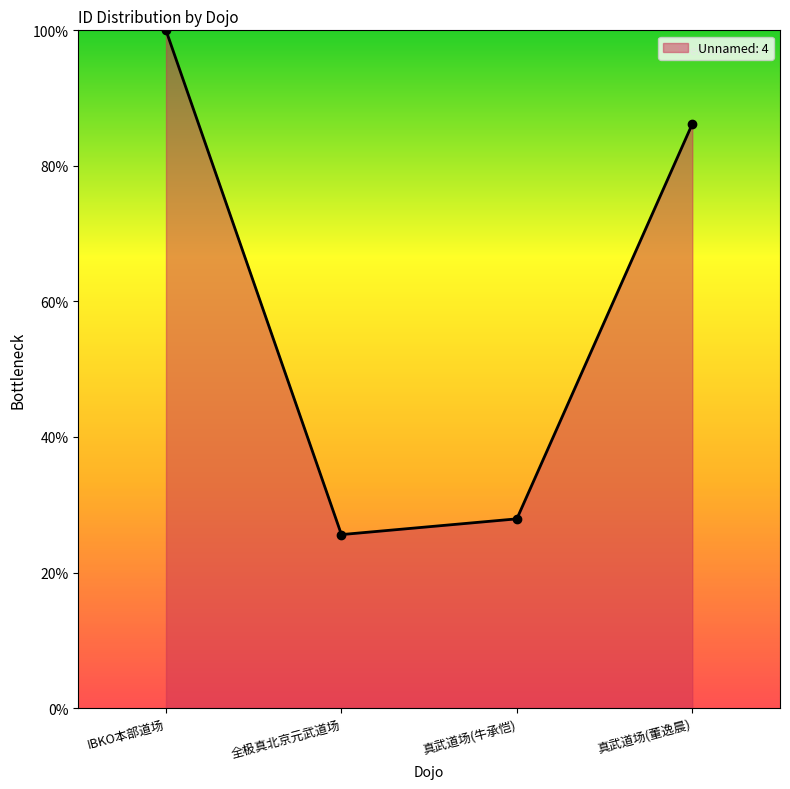

What is the difference between the second highest and minimum values?

60.6